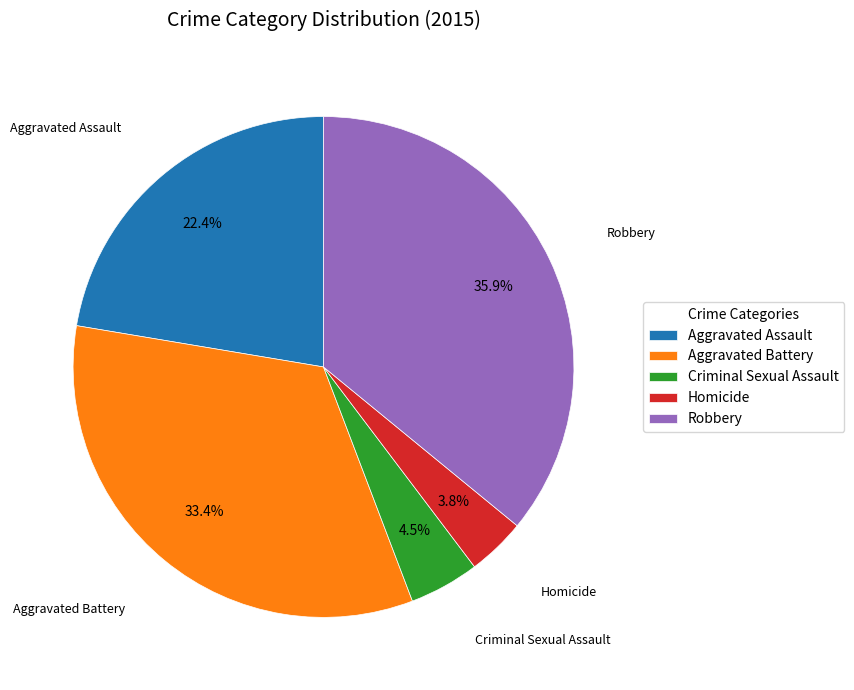

Between Aggravated Assault and Criminal Sexual Assault, which is larger?

Aggravated Assault